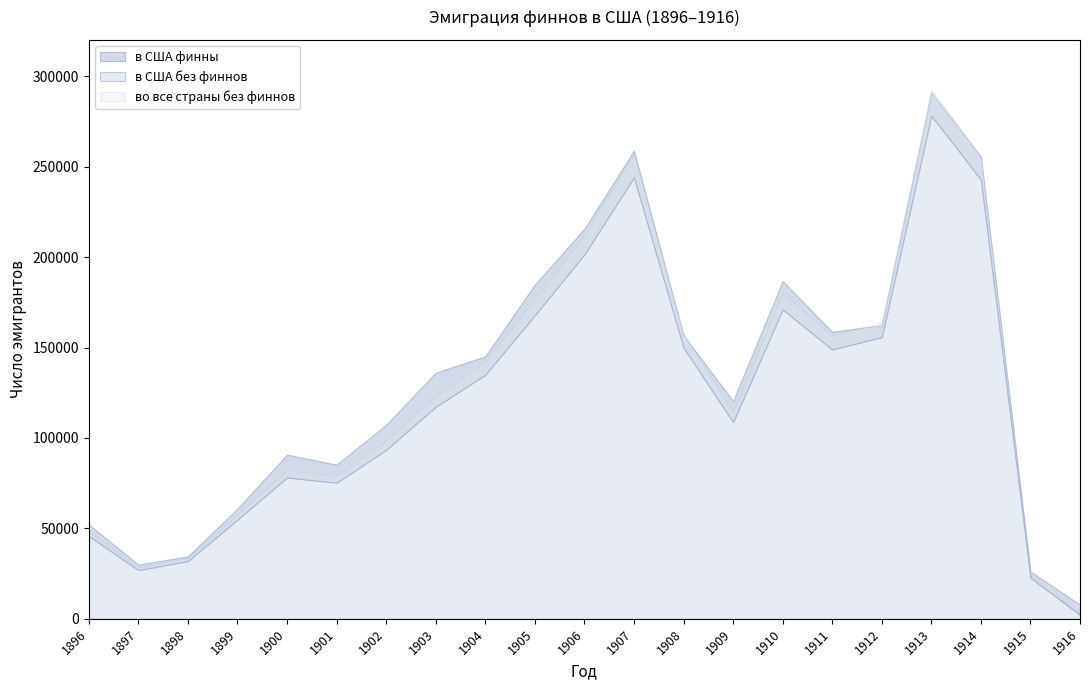

How many interior local valleys does the в США без финнов series have?

4